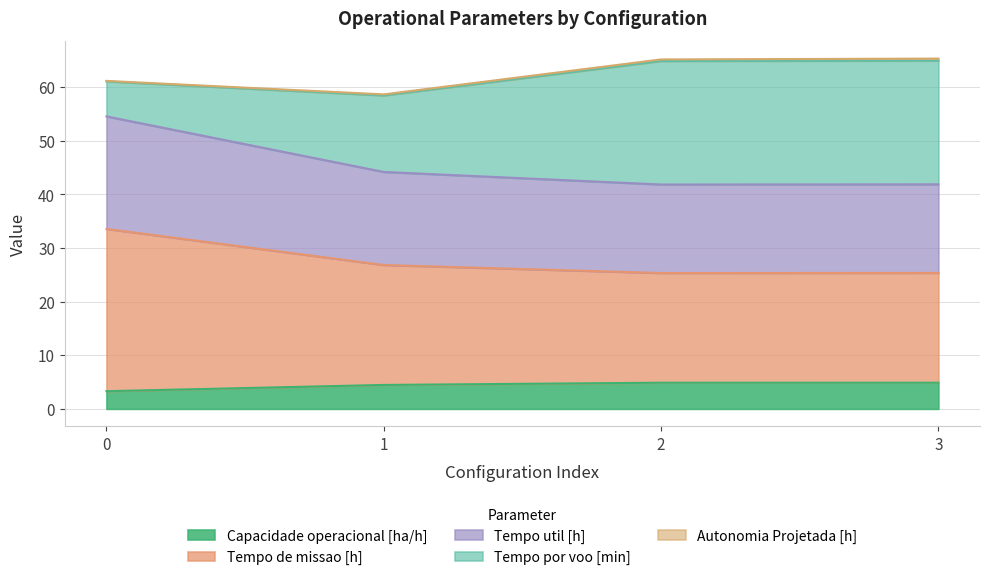

True or false: Tempo util [h] and Tempo de missao [h] intersect in this chart.

False